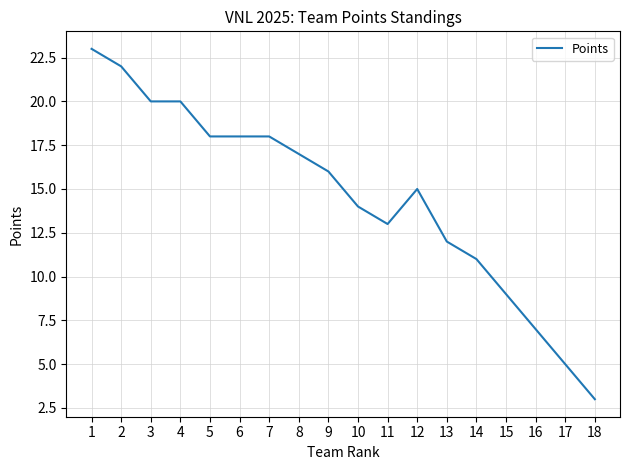

What is the change in value from 3 to 16?

-13